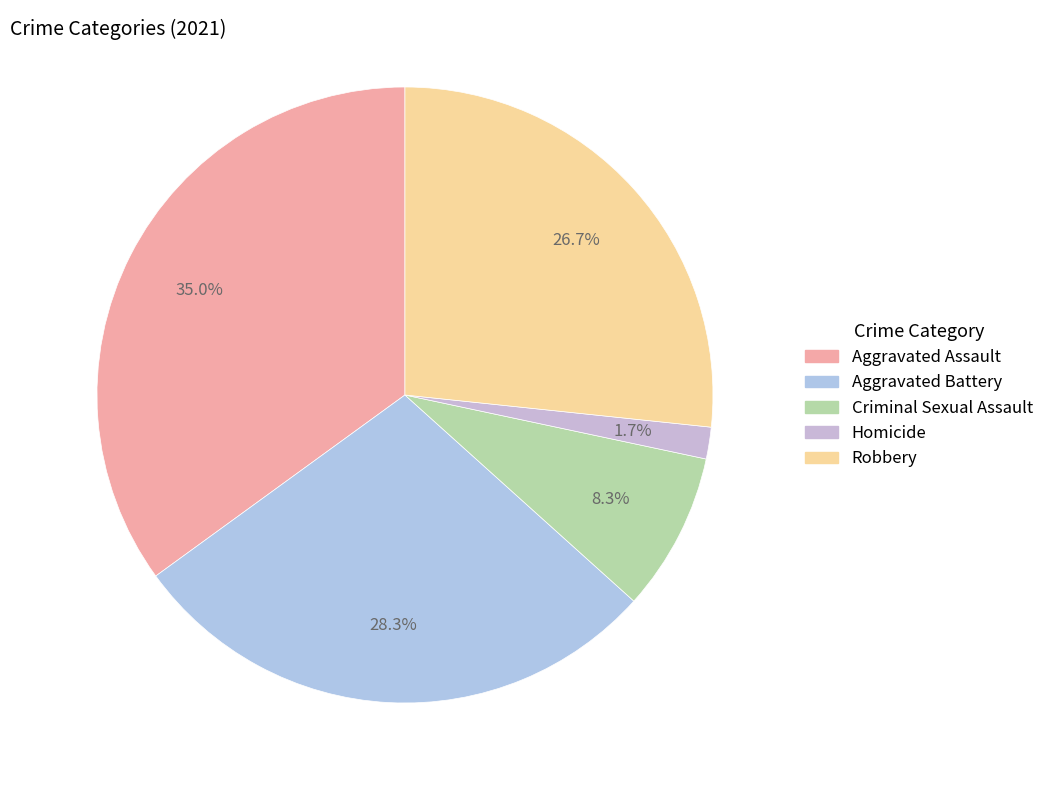

What percentage do Criminal Sexual Assault and Robbery together represent?

35.0%